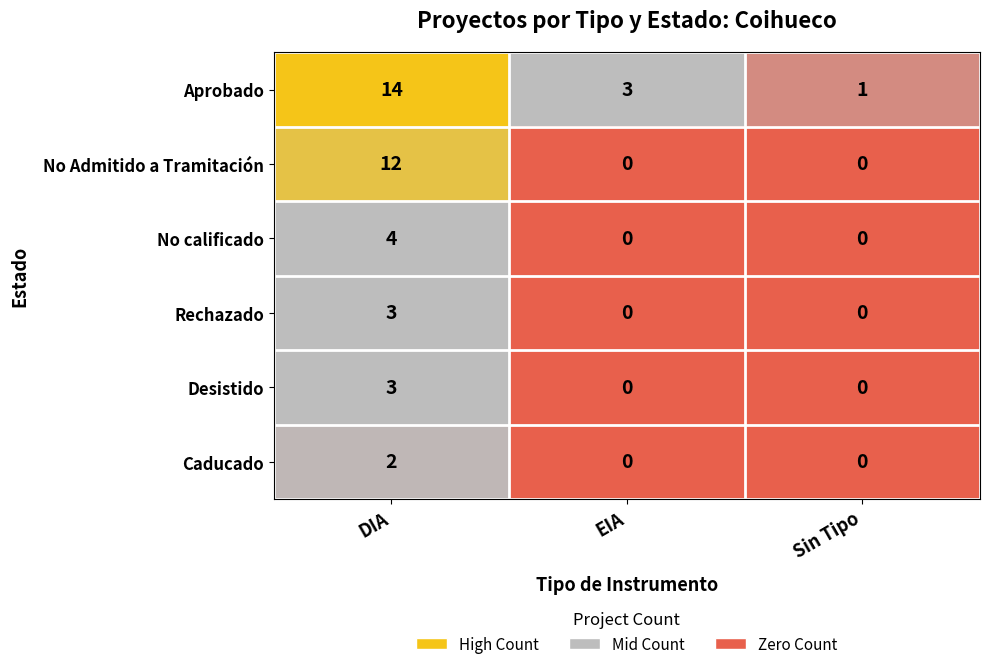

What is the total value across all series at EIA?

3